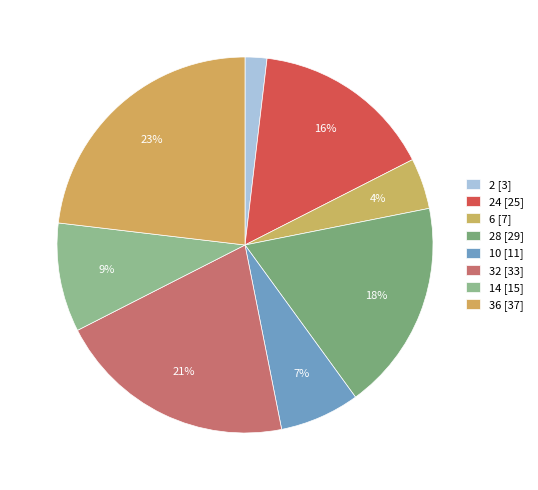

How many slices are in this pie chart?

8